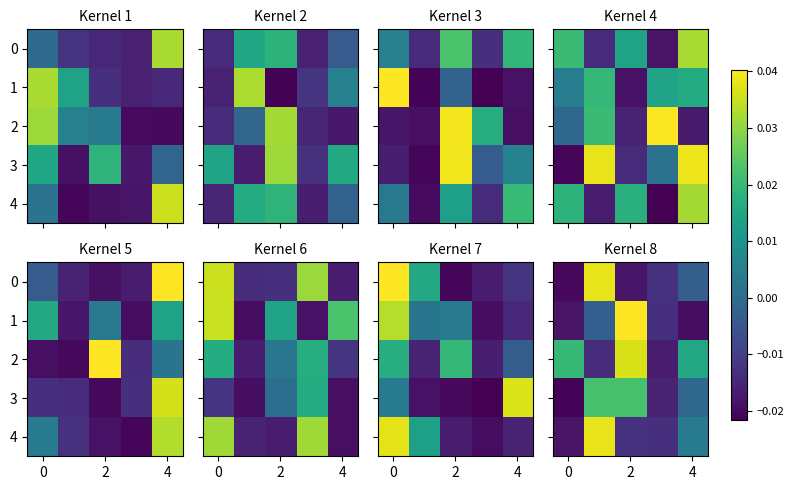

The value of 2 at 2 is 0.0. True or false?

True